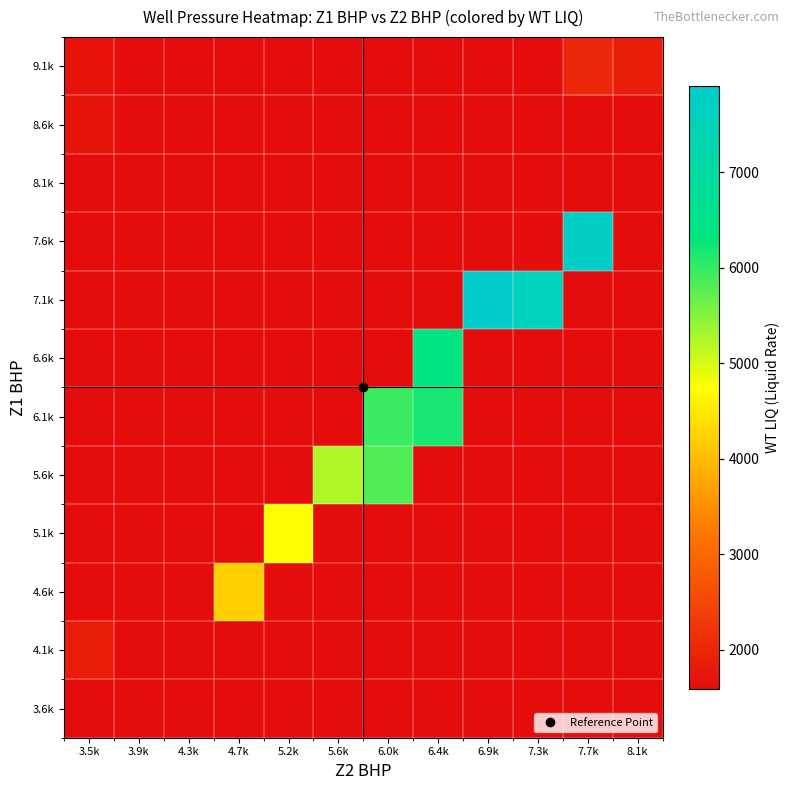

What is the difference between the highest and lowest values at 6.4k?

4797.6